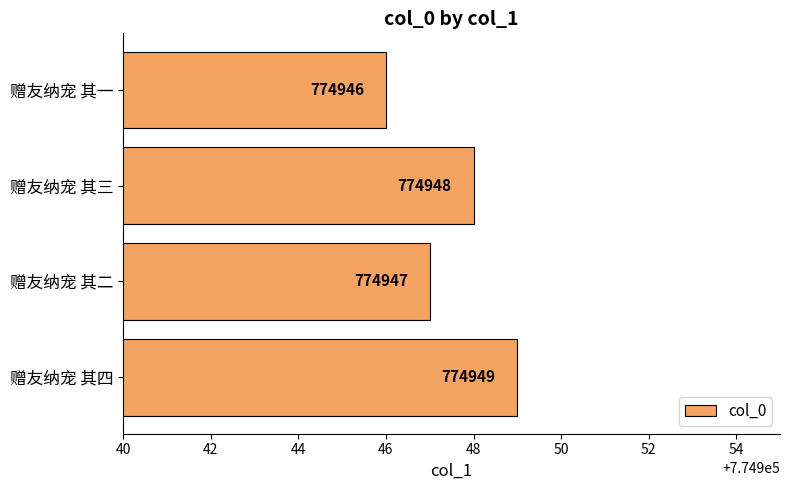

Reading top to bottom, what are all the values shown in this chart?

774946	774948	774947	774949